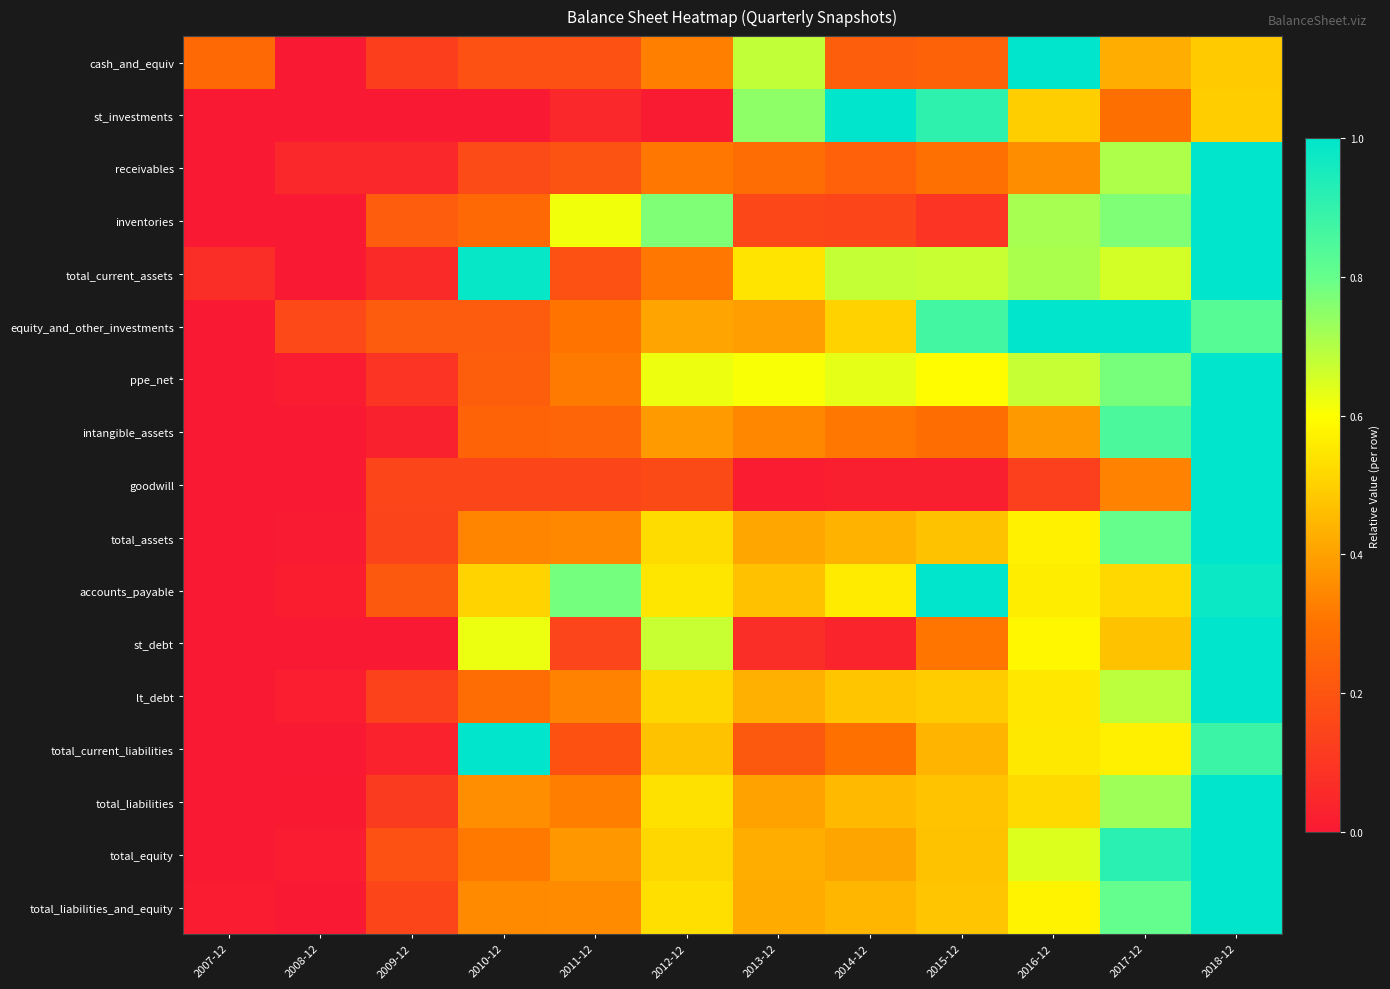

Between 2007-12 and 2016-12, which series saw the biggest shift?

equity_and_other_investments